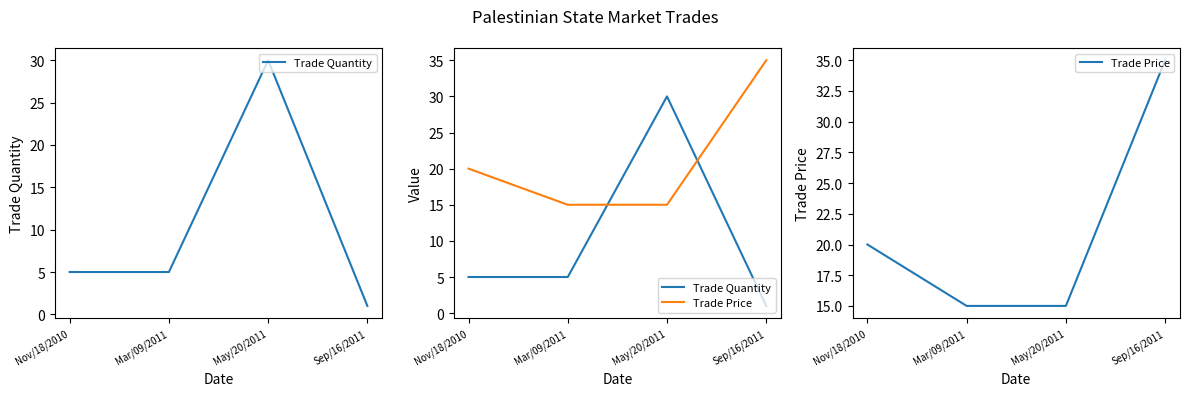

Reading left to right, what are all the values shown in this chart?

Trade Quantity: 5	5	30	1
Trade Price: 20	15	15	35